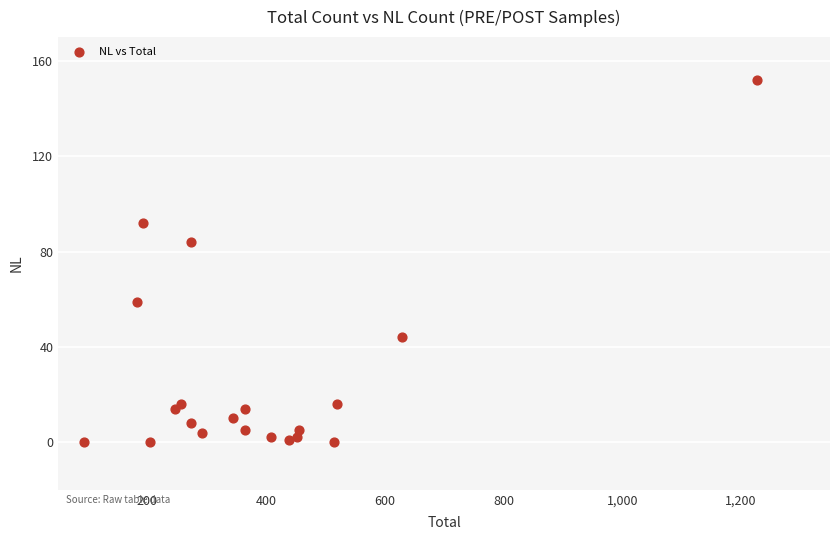

What is the range of X values (max minus min)?

1134